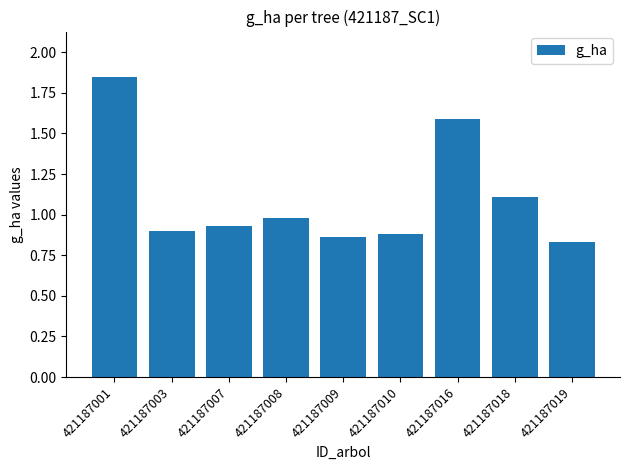

How many distinct data groups are displayed?

1